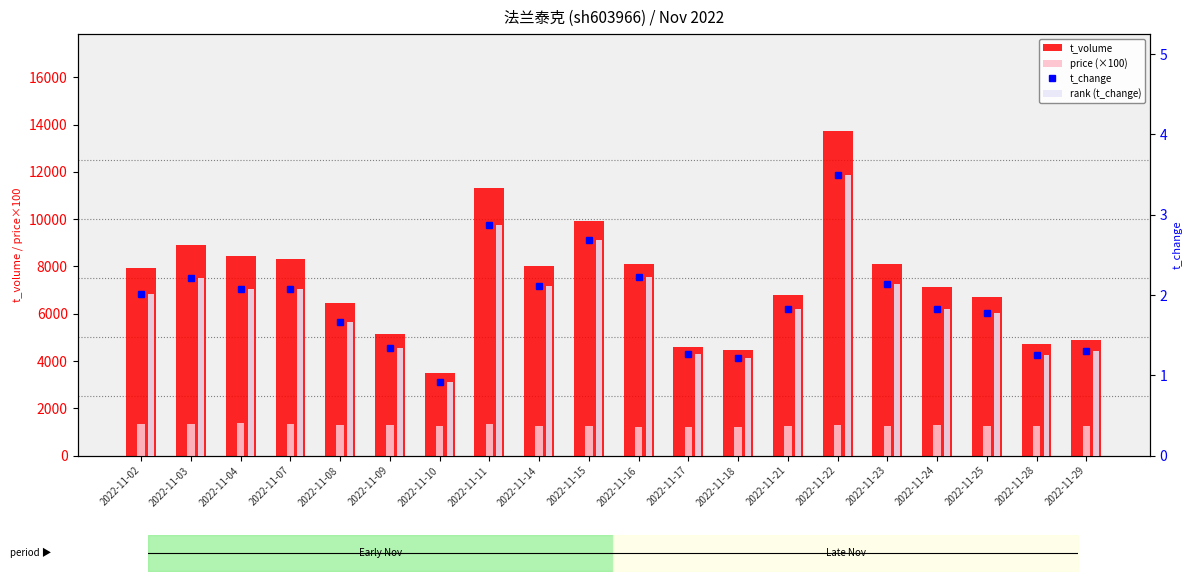

Which has a higher value, 2022-11-09 or 2022-11-08?

2022-11-08